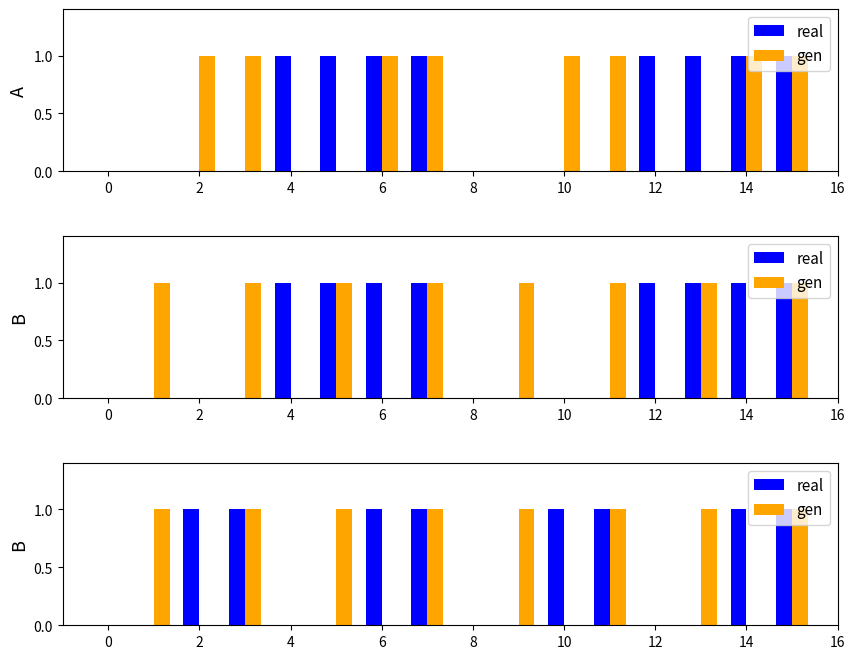

What is the difference between the second highest and second lowest values in the real series?

1